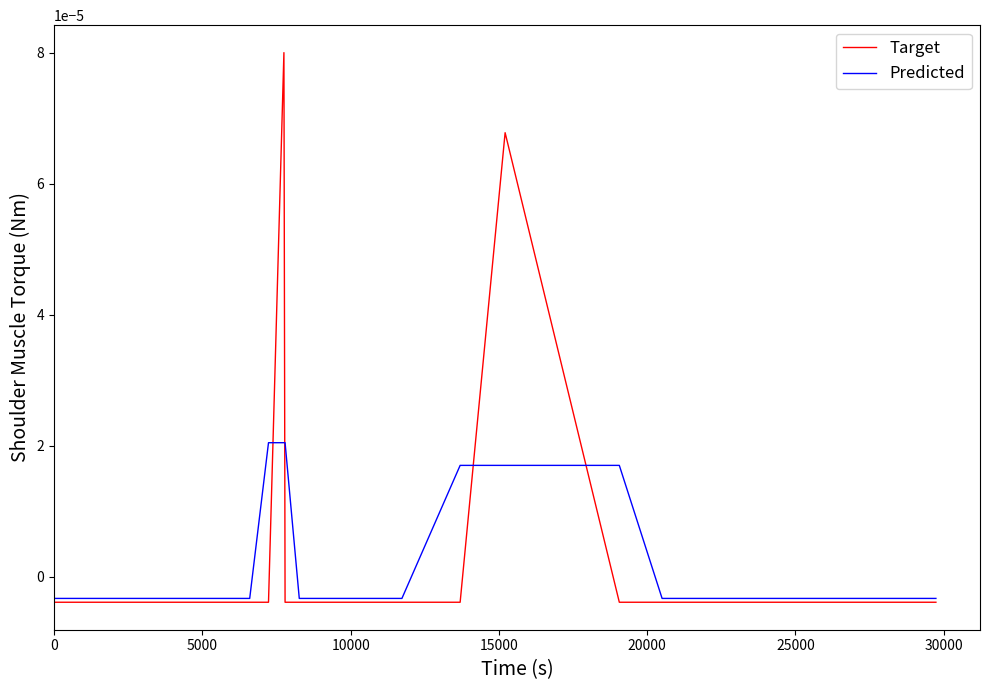

Which series has the largest range (max minus min)?

Target